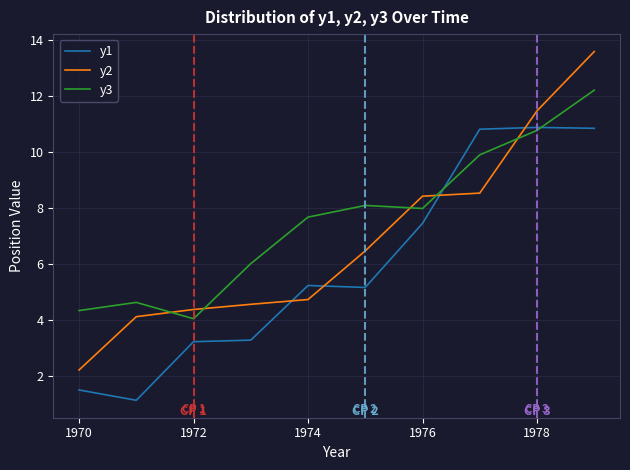

Rank the series by their maximum value, from highest to lowest.

y2, y3, y1